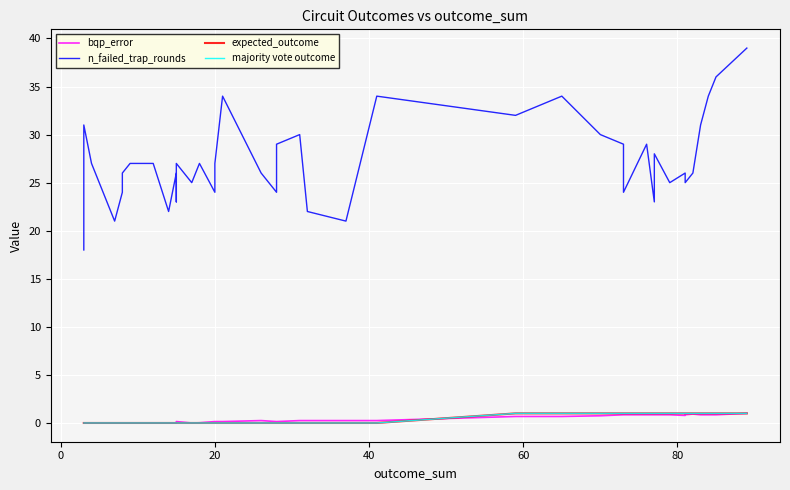

At how many categories does at least one series exceed 10?

40